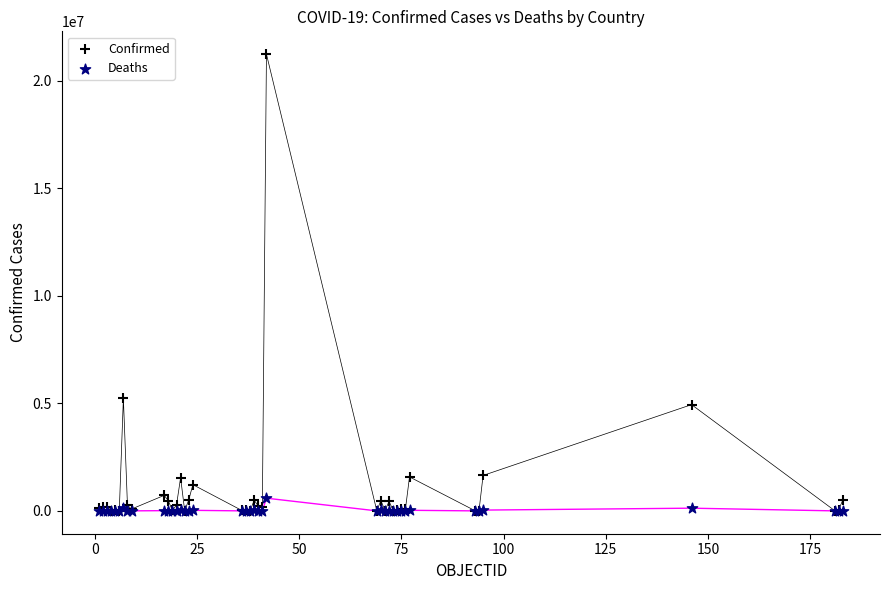

Which series has the largest Y range (max minus min)?

Confirmed